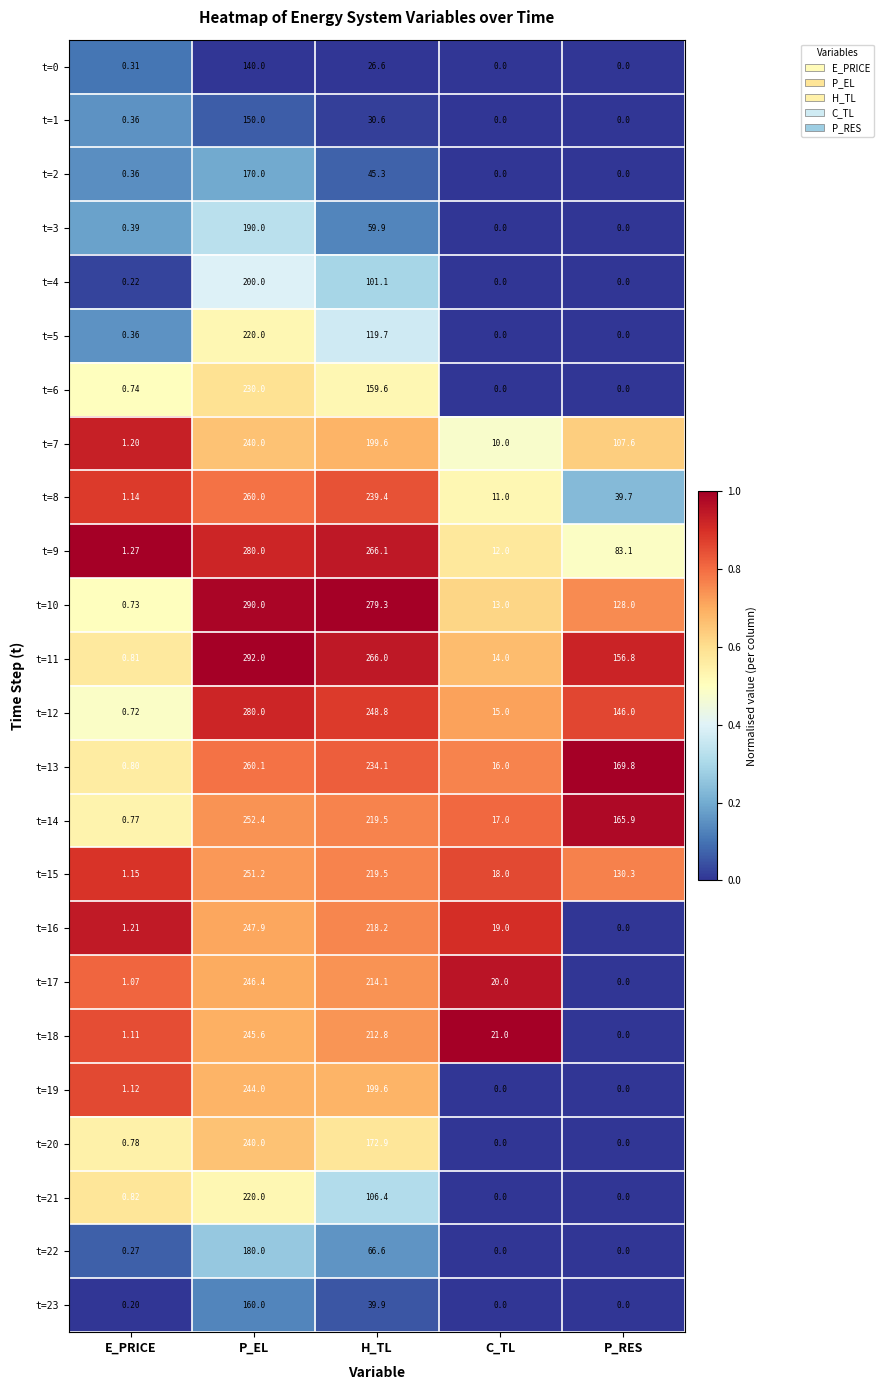

At which label is t=7 closest to 120?

P_RES